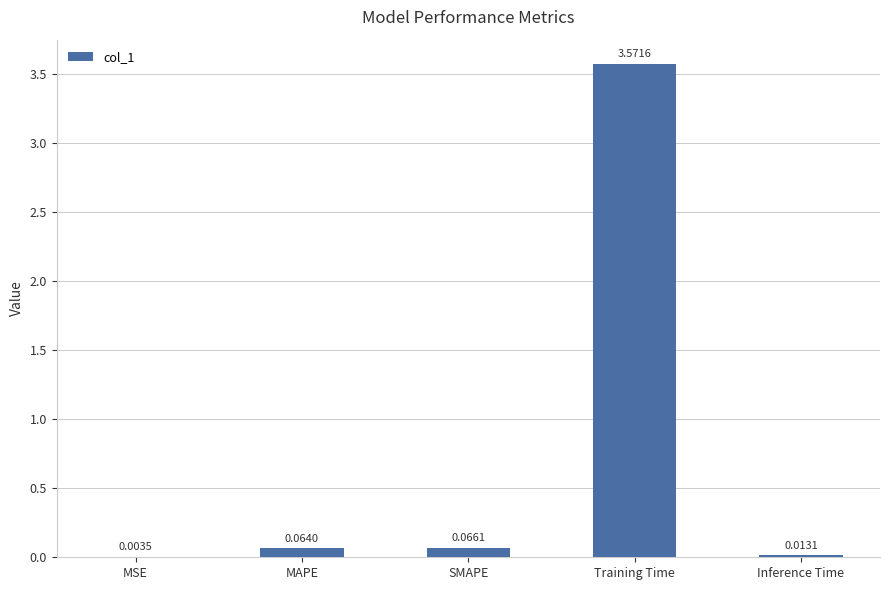

Which label corresponds to the largest value in the chart?

Training Time